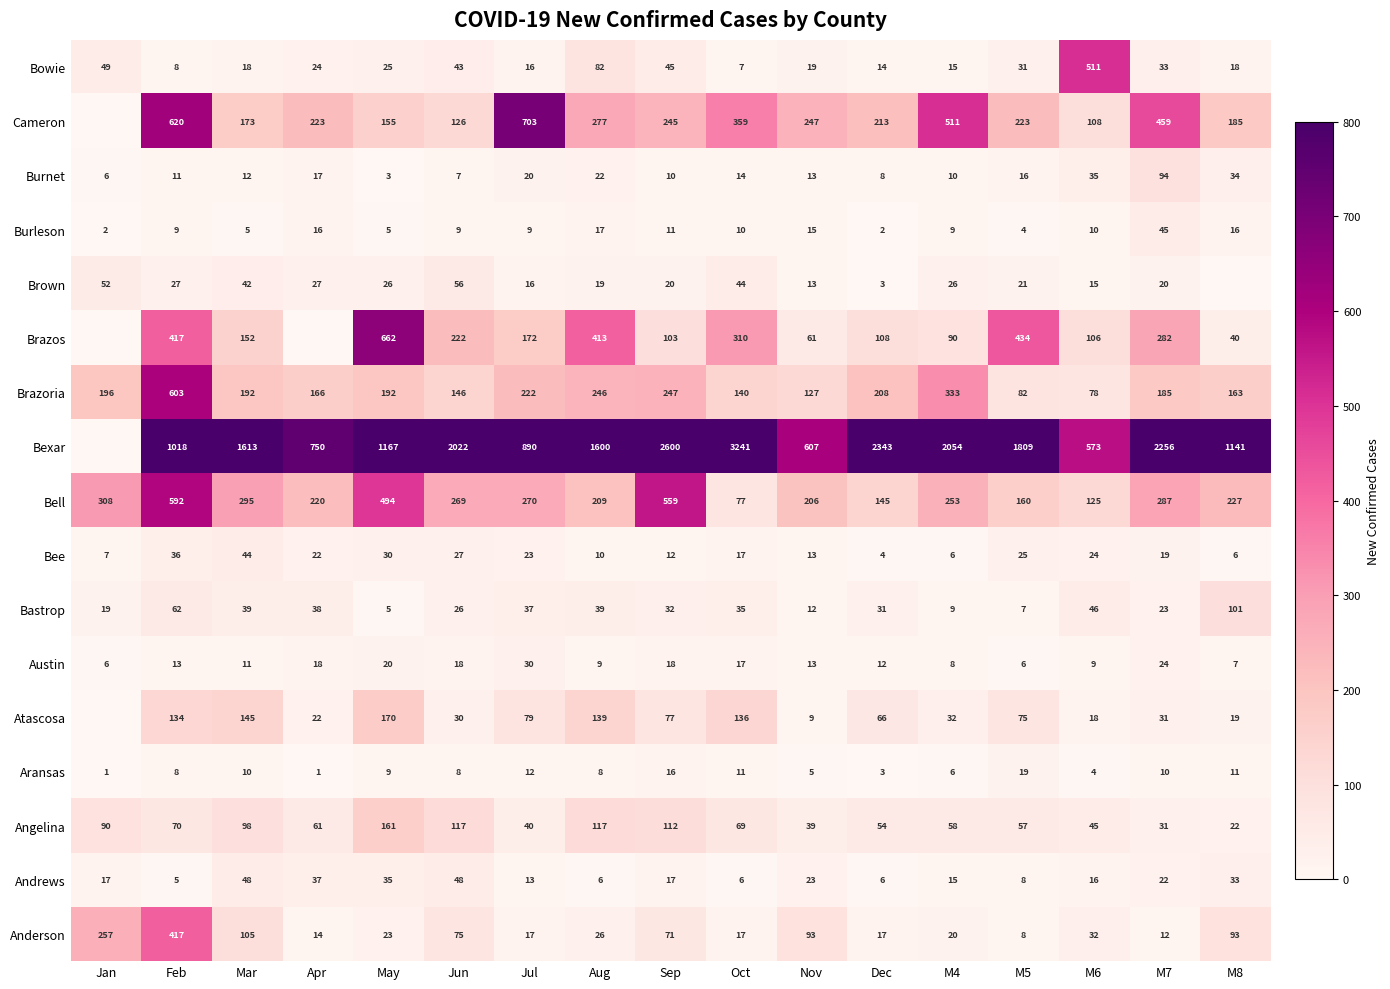

At which label does Anderson reach its minimum?

M5